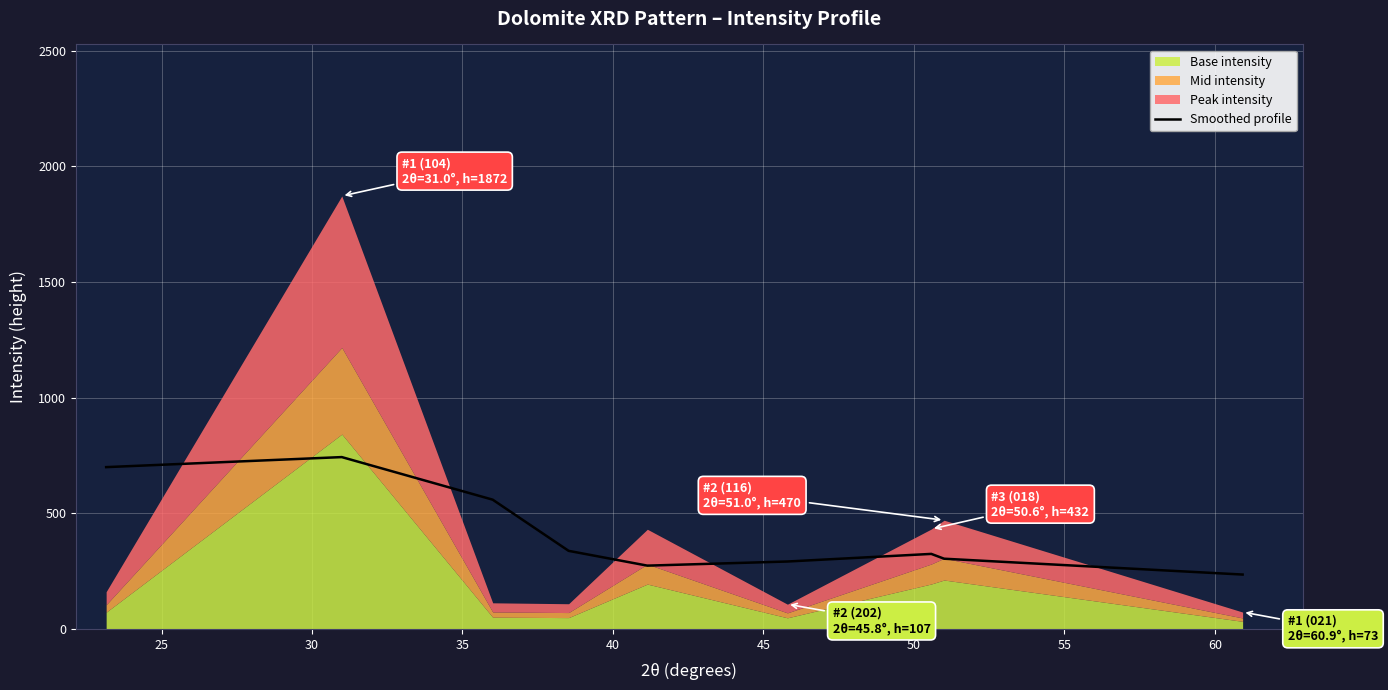

What is the maximum value for Smoothed profile?

743.1